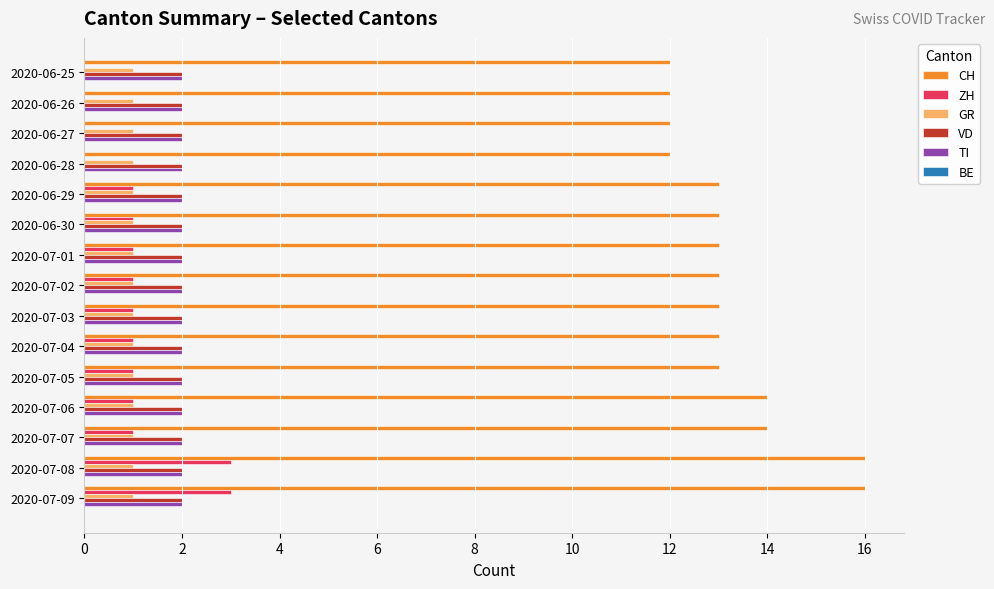

Which series has the largest range (max minus min)?

CH